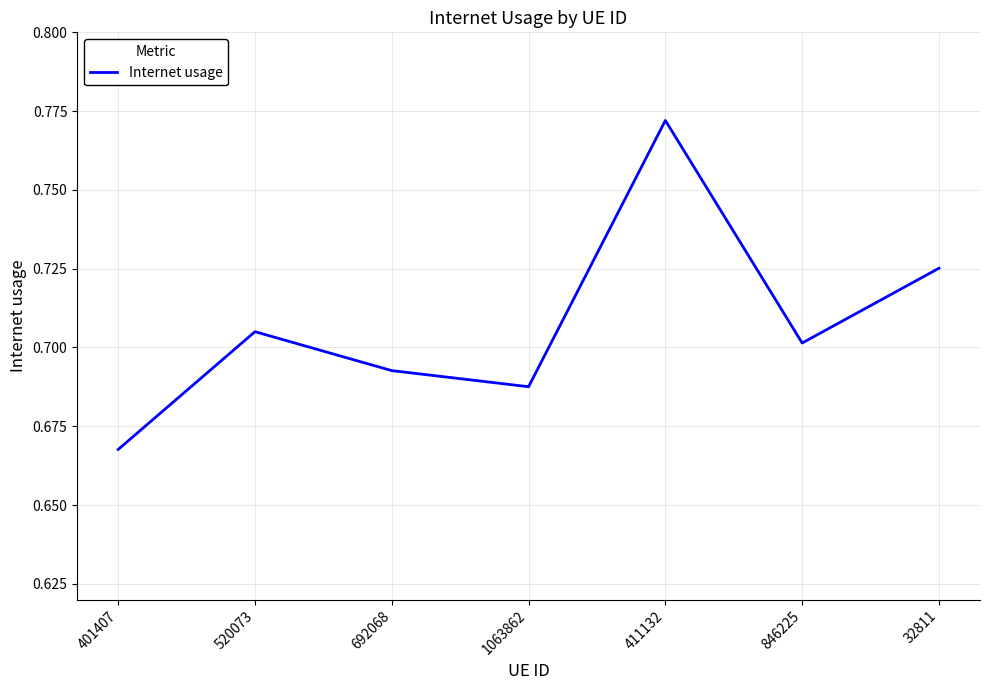

Is it true that the value at 1063862 is 0.7?

True